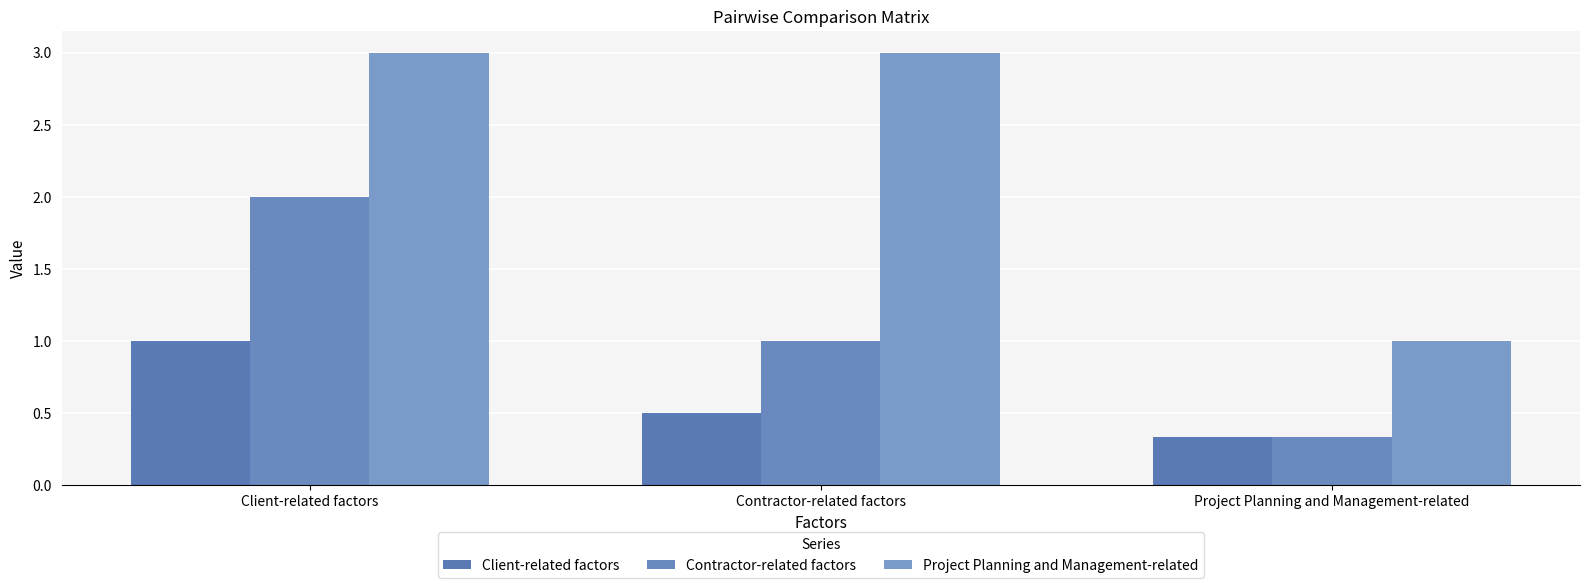

At which category is the sum across all series the highest?

Client-related factors